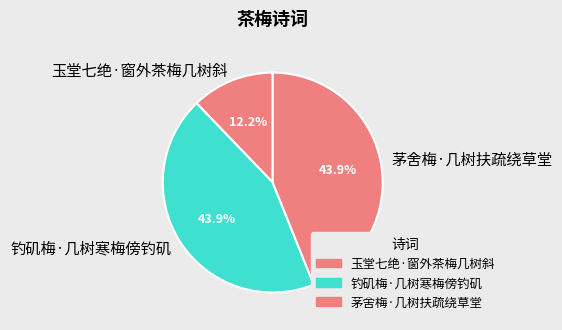

To the nearest percent, what is the combined percentage of 玉堂七绝·窗外茶梅几树斜 and 茅舍梅·几树扶疏绕草堂?

56%